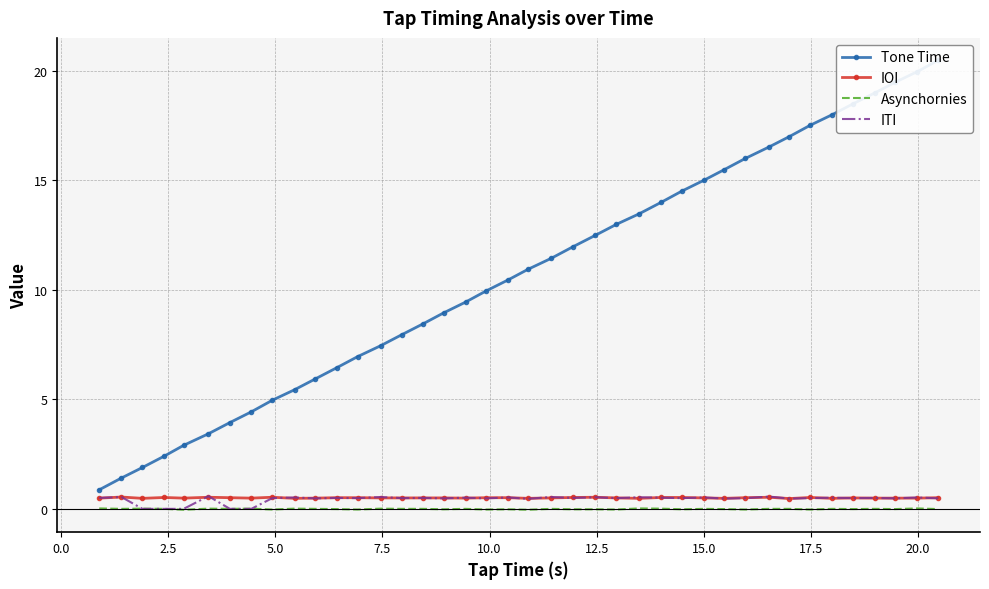

What is the minimum value for IOI?

0.5